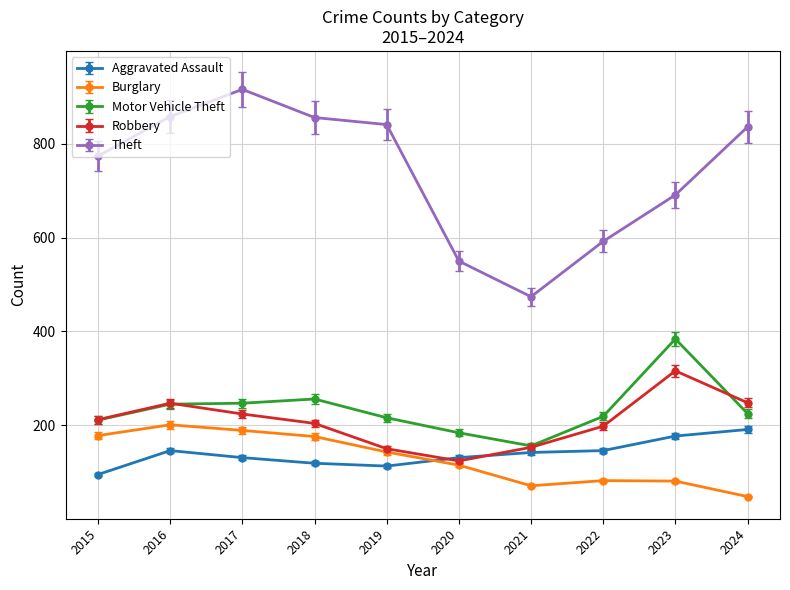

True or false: Motor Vehicle Theft has a value of 101 at 2021.

False